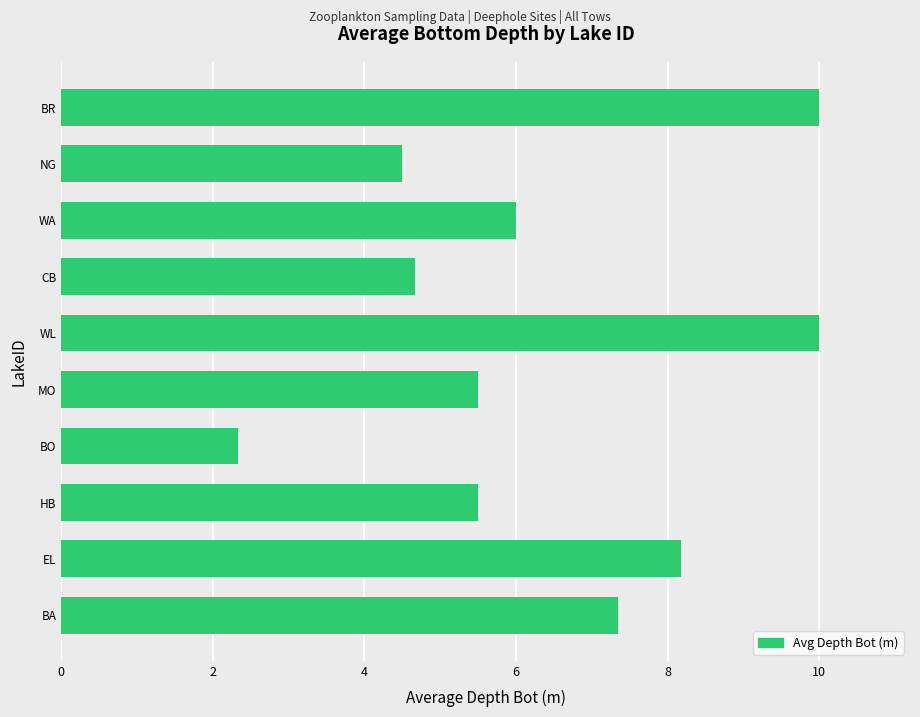

What is the difference between the second highest and minimum values?

7.7